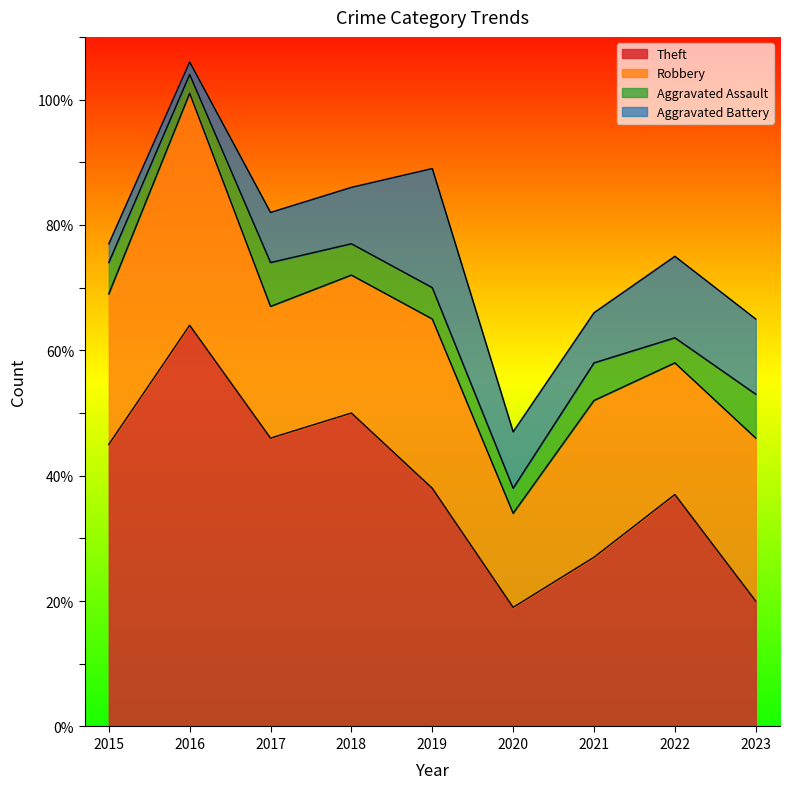

Reading left to right, list all the values displayed in this chart.

Theft: 45	64	46	50	38	19	27	37	20
Robbery: 24	37	21	22	27	15	25	21	26
Aggravated Assault: 5	3	7	5	5	4	6	4	7
Aggravated Battery: 3	2	8	9	19	9	8	13	12